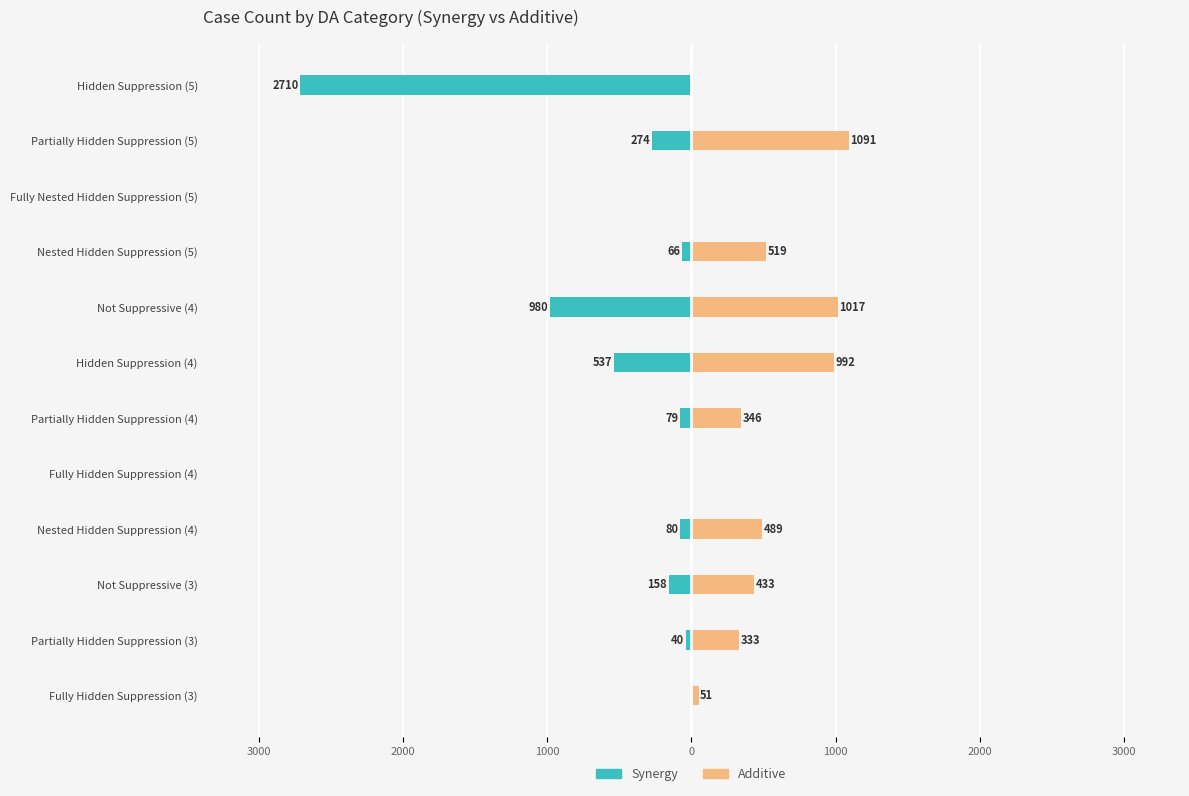

The value of Additive at Not Suppressive (4) is 1808. True or false?

False